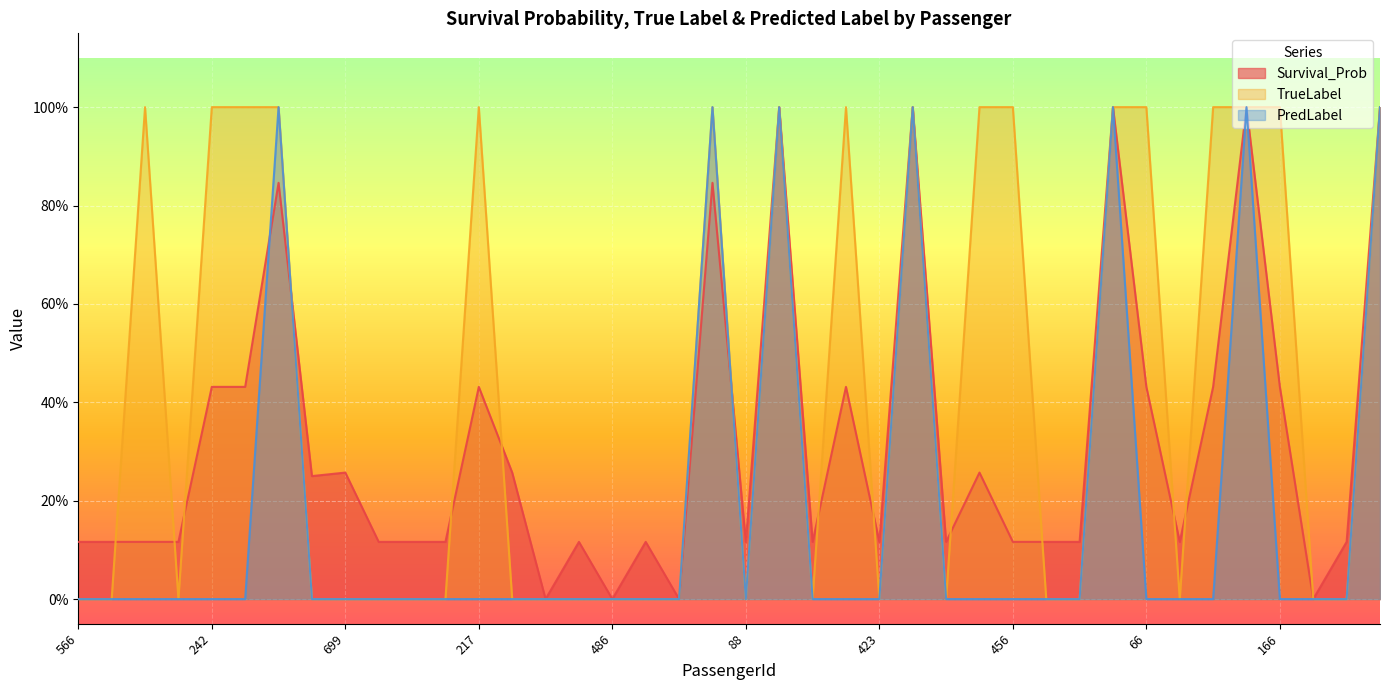

Reading left to right, what are all the values shown in this chart?

Survival_Prob: 566=0.1	161=0.1	554=0.1	861=0.1	242=0.4	560=0.4	388=0.8	537=0.2	699=0.3	100=0.1	127=0.1	334=0.1	217=0.4	818=0.3	28=0.0	704=0.1	486=0.0	512=0.1	434=0.0	577=0.8	88=0.1	581=1.0	158=0.1	280=0.4	423=0.1	370=1.0	777=0.1	713=0.3	456=0.1	496=0.1	759=0.1	731=1.0	66=0.4	76=0.1	490=0.4	870=1.0	166=0.4	72=0.0	429=0.1	418=1.0
TrueLabel: 566=0.0	161=0.0	554=1.0	861=0.0	242=1.0	560=1.0	388=1.0	537=0.0	699=0.0	100=0.0	127=0.0	334=0.0	217=1.0	818=0.0	28=0.0	704=0.0	486=0.0	512=0.0	434=0.0	577=1.0	88=0.0	581=1.0	158=0.0	280=1.0	423=0.0	370=1.0	777=0.0	713=1.0	456=1.0	496=0.0	759=0.0	731=1.0	66=1.0	76=0.0	490=1.0	870=1.0	166=1.0	72=0.0	429=0.0	418=1.0
PredLabel: 566=0.0	161=0.0	554=0.0	861=0.0	242=0.0	560=0.0	388=1.0	537=0.0	699=0.0	100=0.0	127=0.0	334=0.0	217=0.0	818=0.0	28=0.0	704=0.0	486=0.0	512=0.0	434=0.0	577=1.0	88=0.0	581=1.0	158=0.0	280=0.0	423=0.0	370=1.0	777=0.0	713=0.0	456=0.0	496=0.0	759=0.0	731=1.0	66=0.0	76=0.0	490=0.0	870=1.0	166=0.0	72=0.0	429=0.0	418=1.0